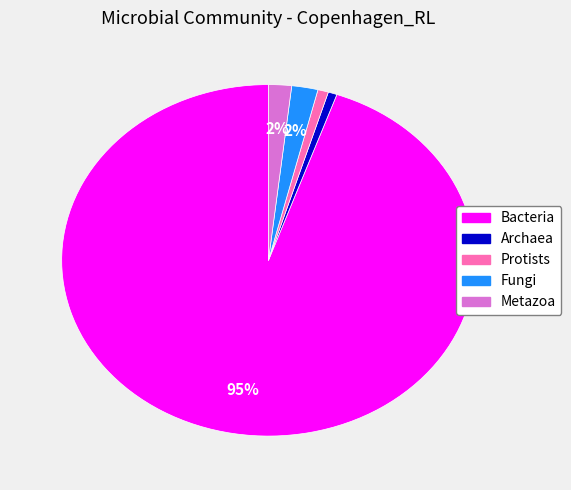

Count the number of slices in the pie.

5